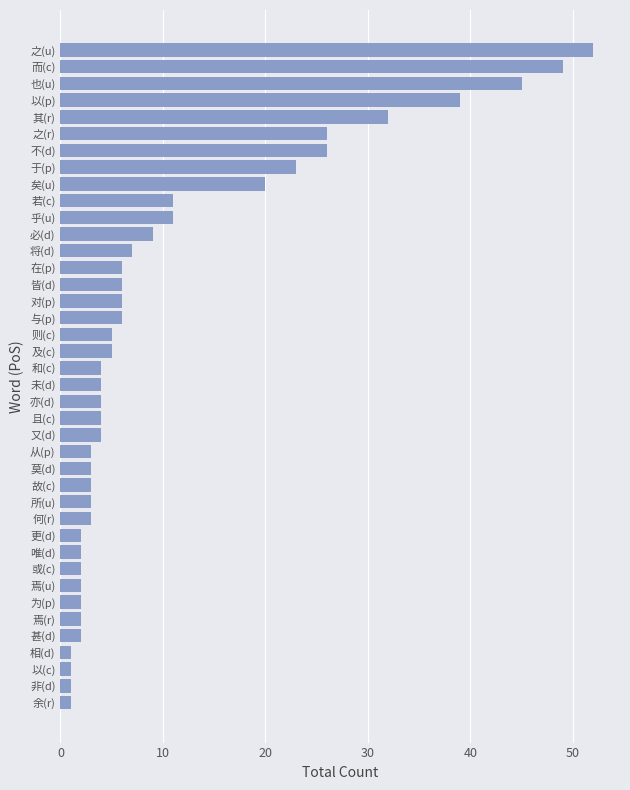

What is the smallest value displayed?

1